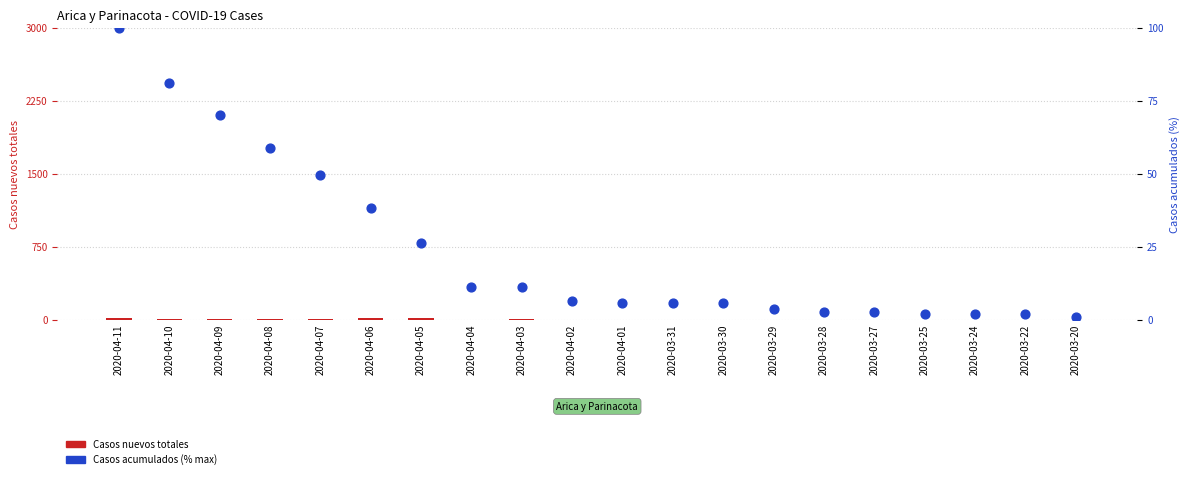

At how many categories does at least one series exceed 15?

7